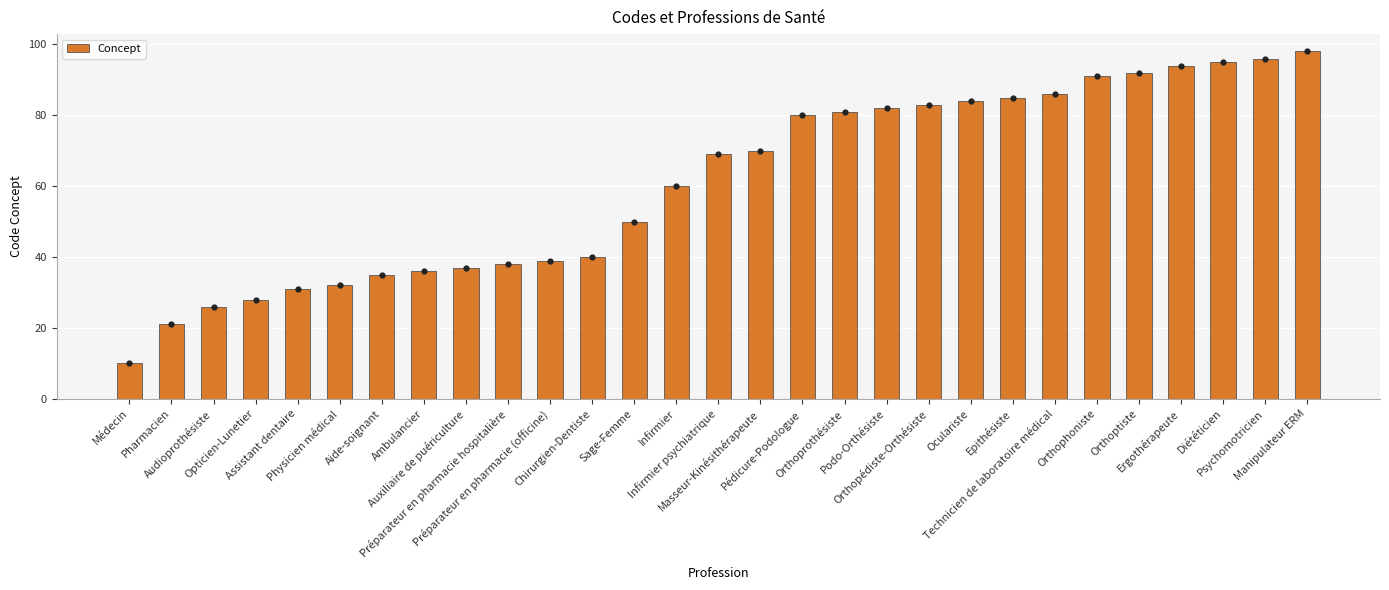

What is the change in value from Infirmier to Manipulateur ERM?

+38